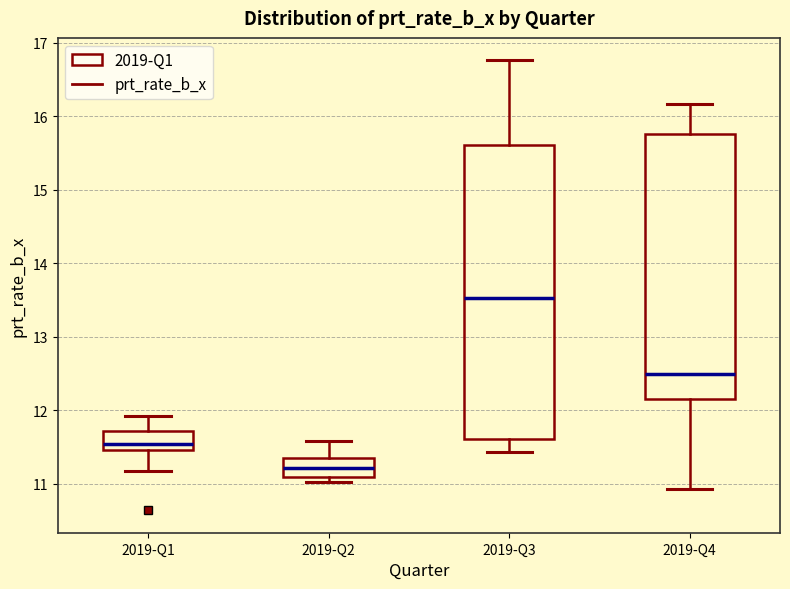

Reading left to right, read every box against the y-axis: the position of its median line, the range the box covers, and the ends of its whiskers. The values are not printed on the chart, so give them approximately, as read against the axis.

2019-Q1: median 11.5 (just above the box's lower edge), box 11.5 to 11.7, whiskers 11.2 to 11.9
2019-Q2: median 11.2, box 11.1 to 11.3, whiskers 11.0 to 11.6
2019-Q3: median 13.5, box 11.6 to 15.6, whiskers 11.4 to 16.8
2019-Q4: median 12.5, box 12.2 to 15.8, whiskers 10.9 to 16.2